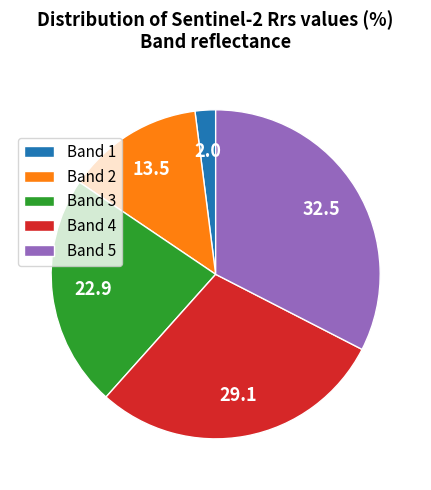

Is there any slice that represents more than half of the pie?

No